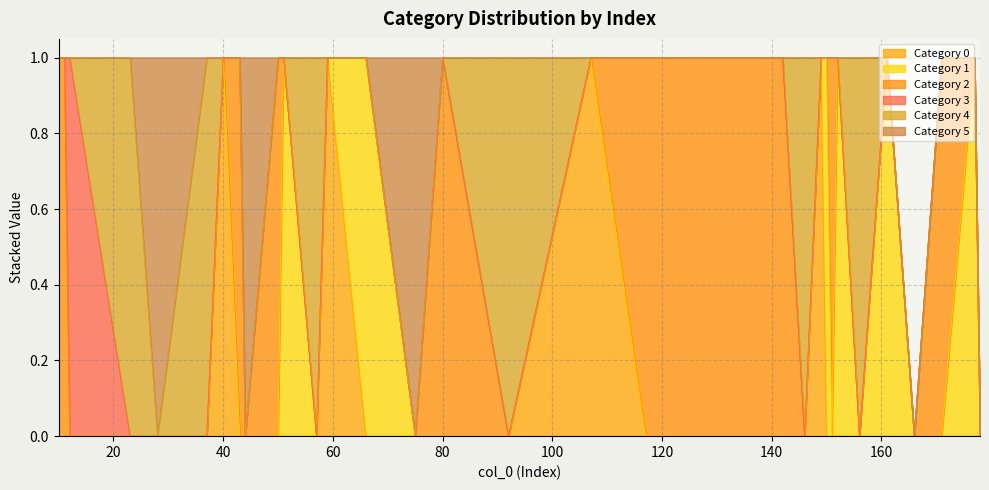

Rank the series by their maximum value, from lowest to highest.

0, 1, 2, 3, 4, 5